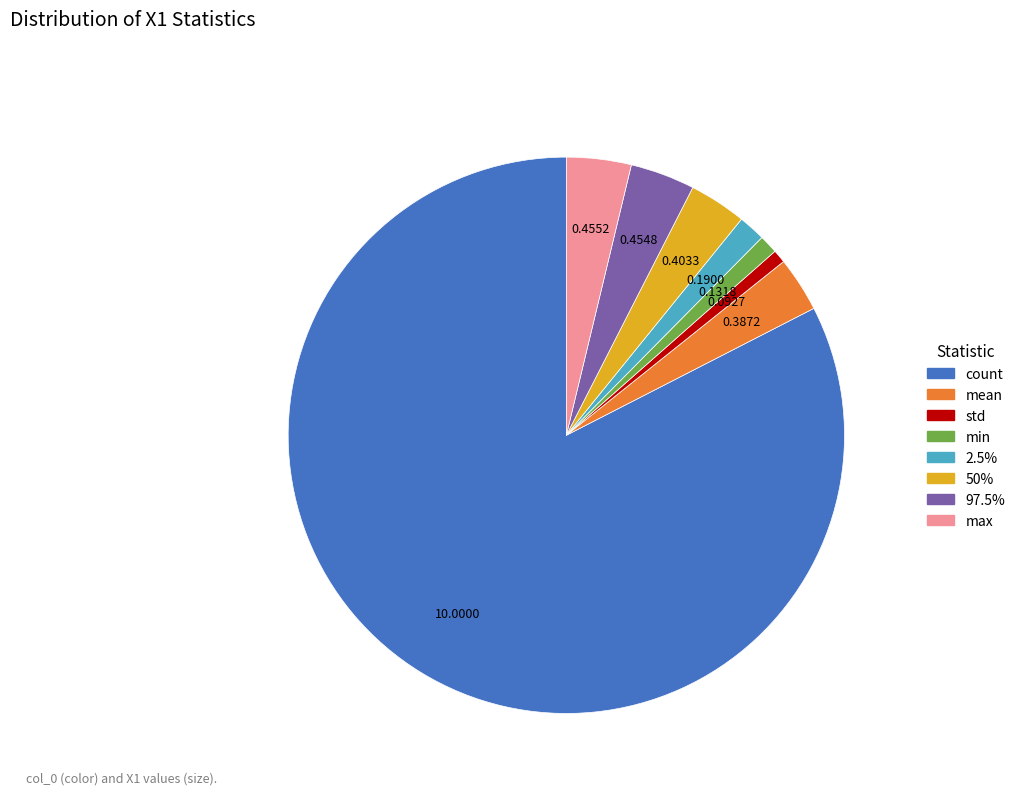

Which slice represents more than half of the pie?

count